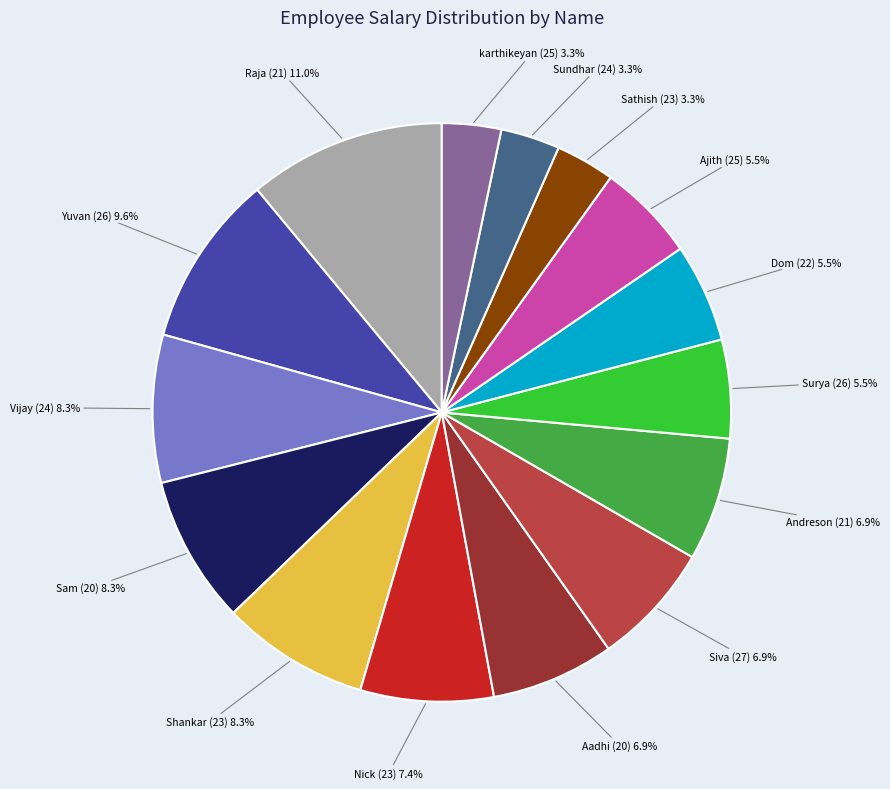

Is there a majority slice in this chart?

No